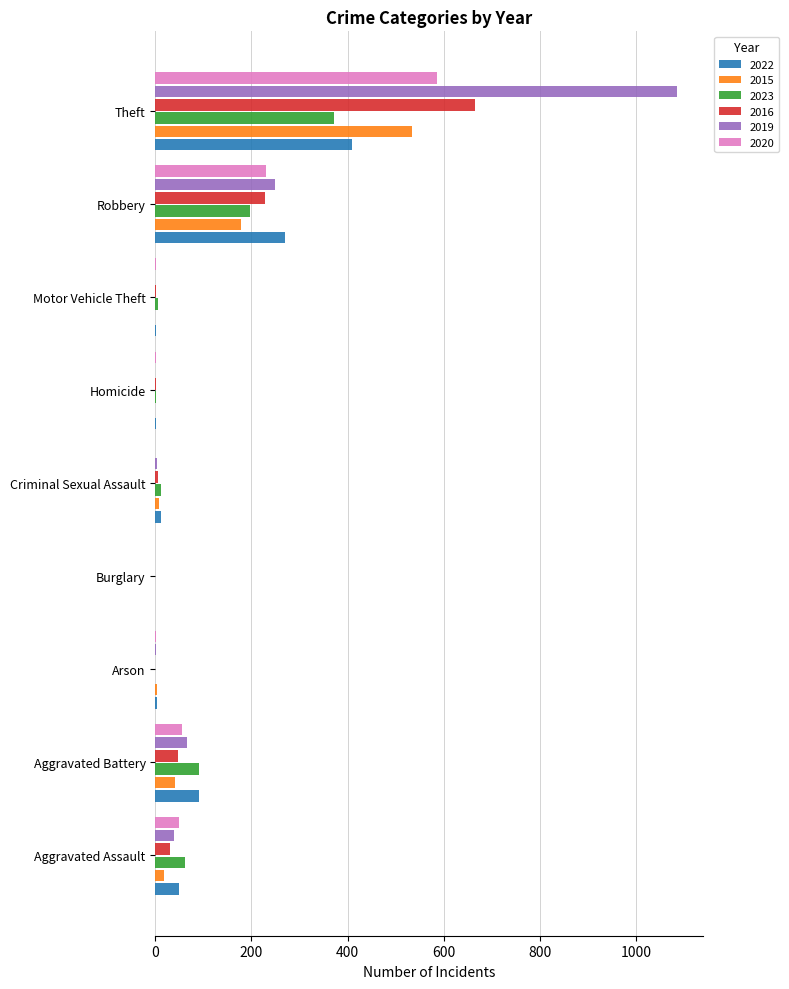

Where is 2020 nearest to the value 293?

Robbery